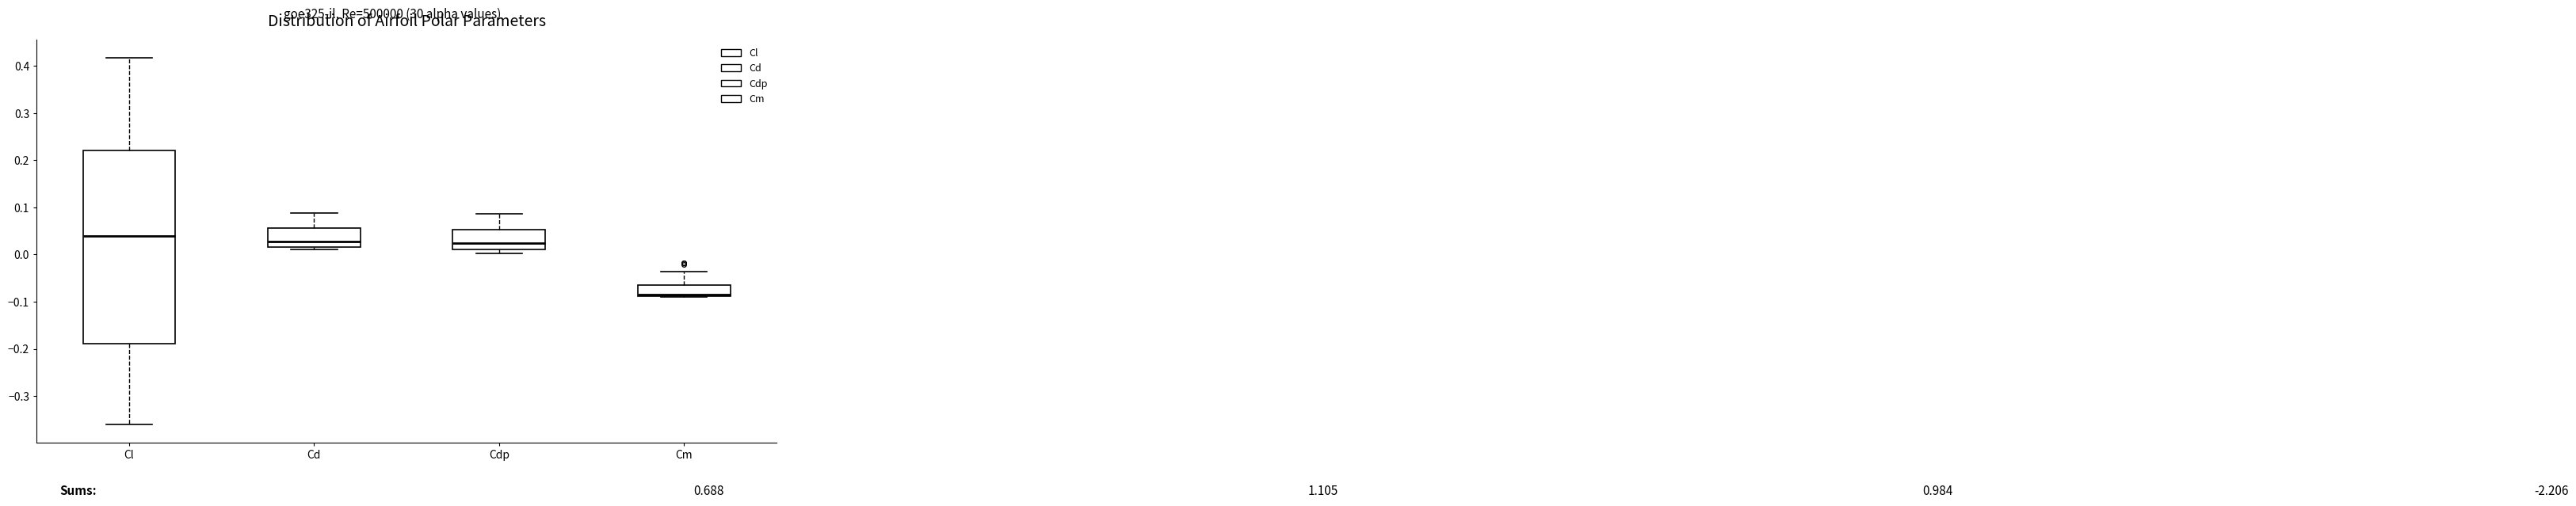

Comparing the boxes themselves (not the whiskers), which one is the tallest?

Cl